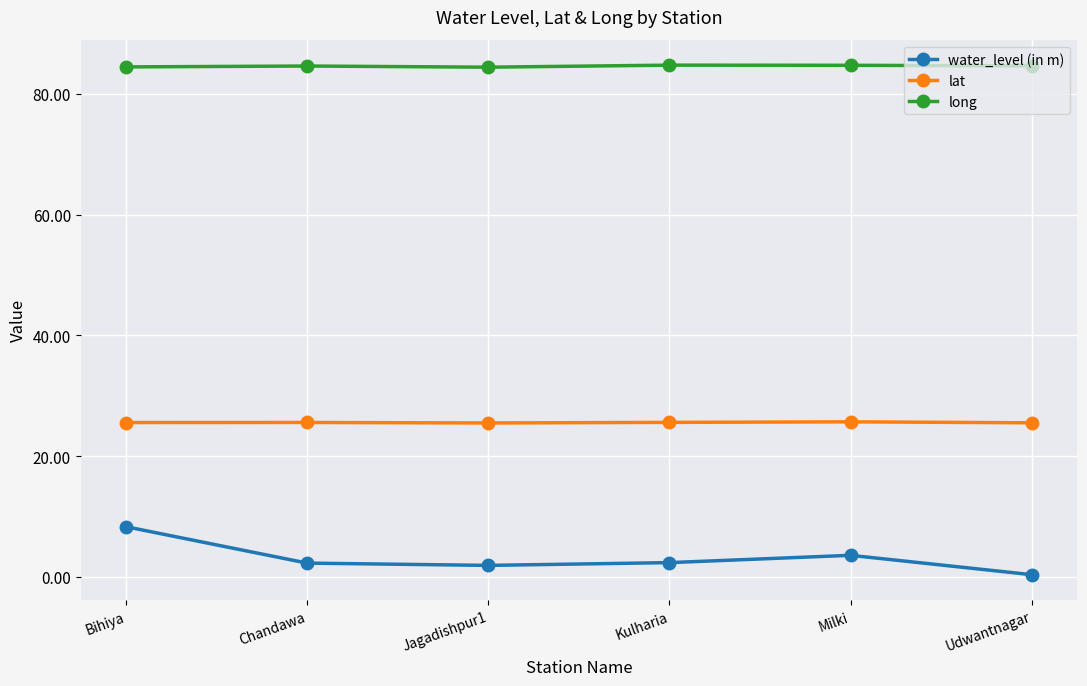

What is the maximum value shown in the chart?

84.8